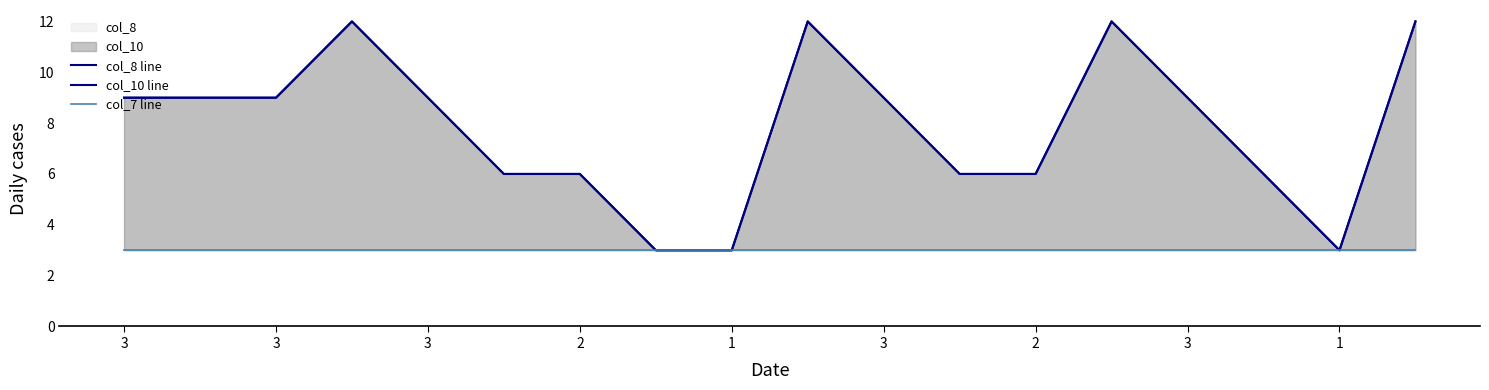

List the labels in order of col_10 line value, smallest first.

3, 1, 16, 3, 2, 11, 12, 15, 3, 3, 3, 1, 10, 14, 2, 9, 13, 17